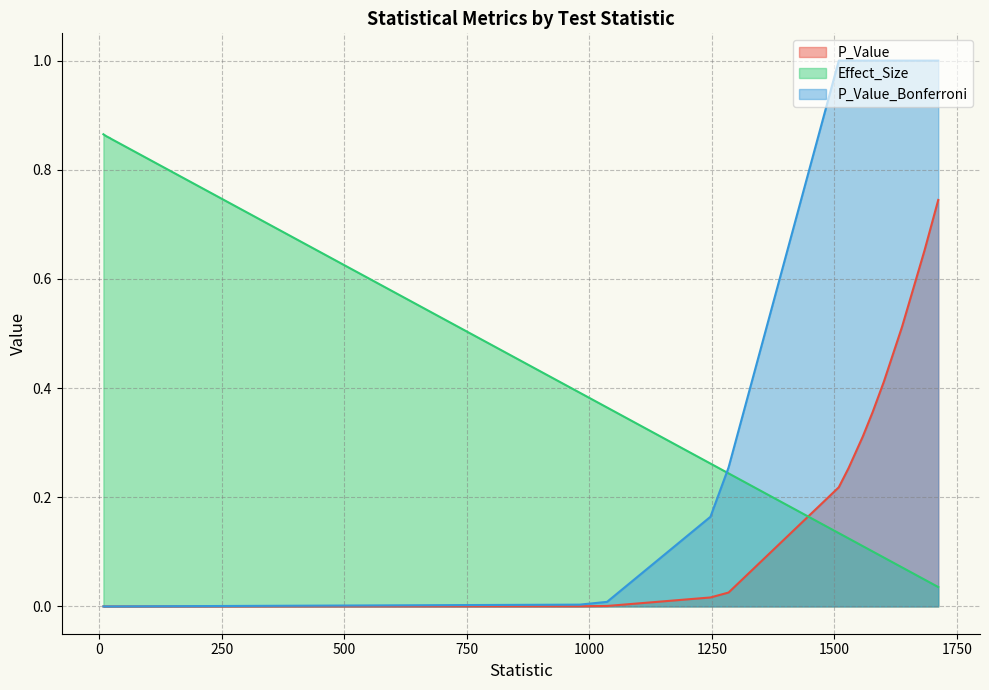

What is the label of the 6th point from the left?

1036